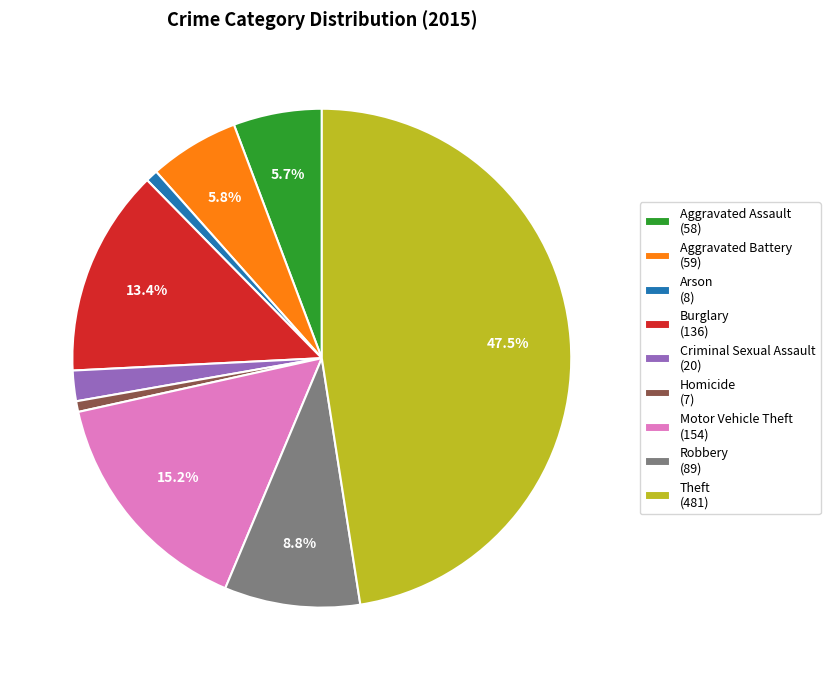

Between Criminal Sexual Assault and Motor Vehicle Theft, which is larger?

Motor Vehicle Theft